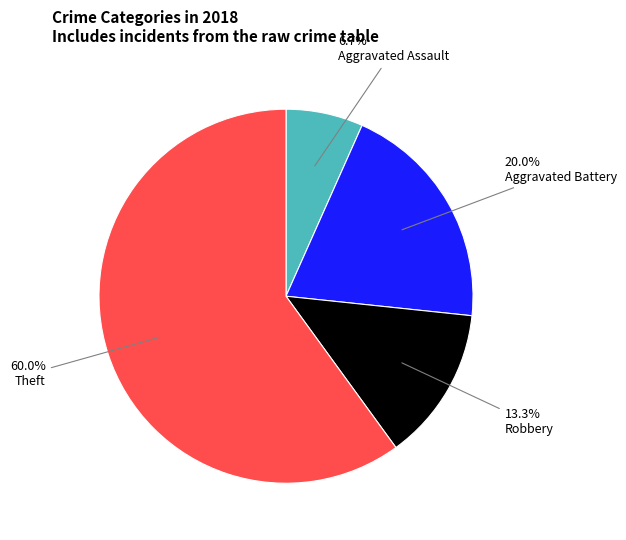

What is the smallest slice in the pie chart?

Aggravated Assault